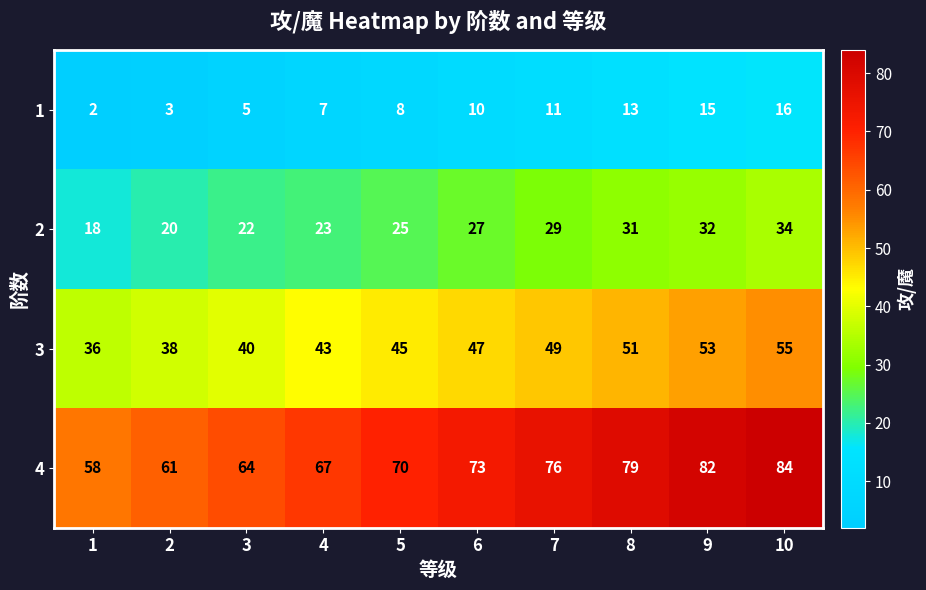

Which series changed the most between 7 and 8?

4